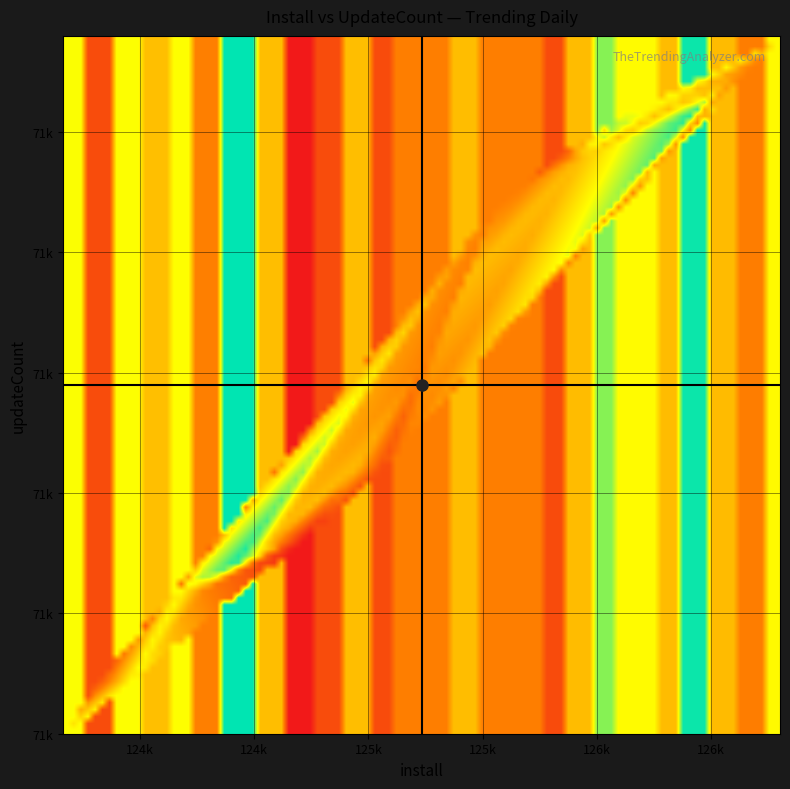

What is the greatest value displayed?

126802.0